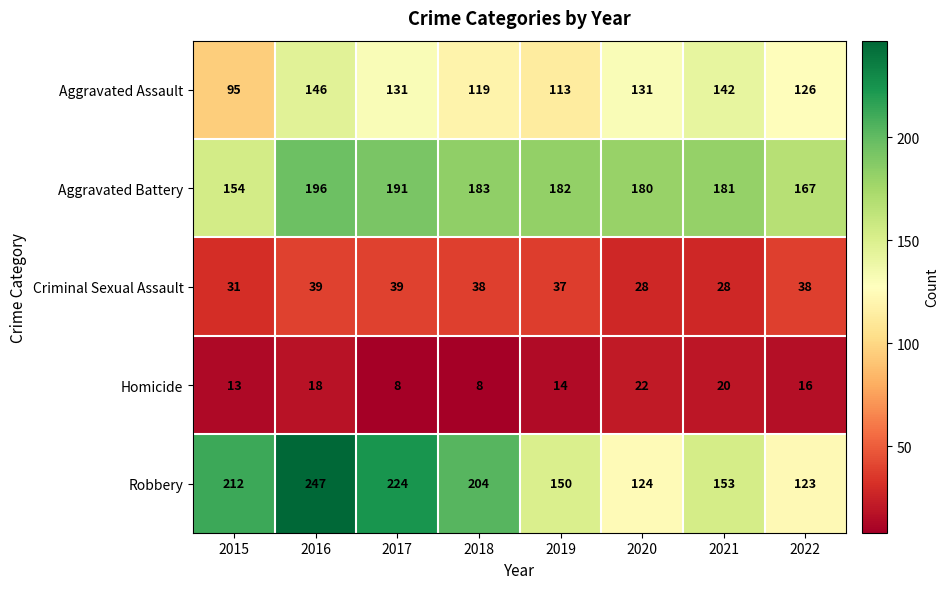

Which label corresponds to the largest value in the chart?

2016